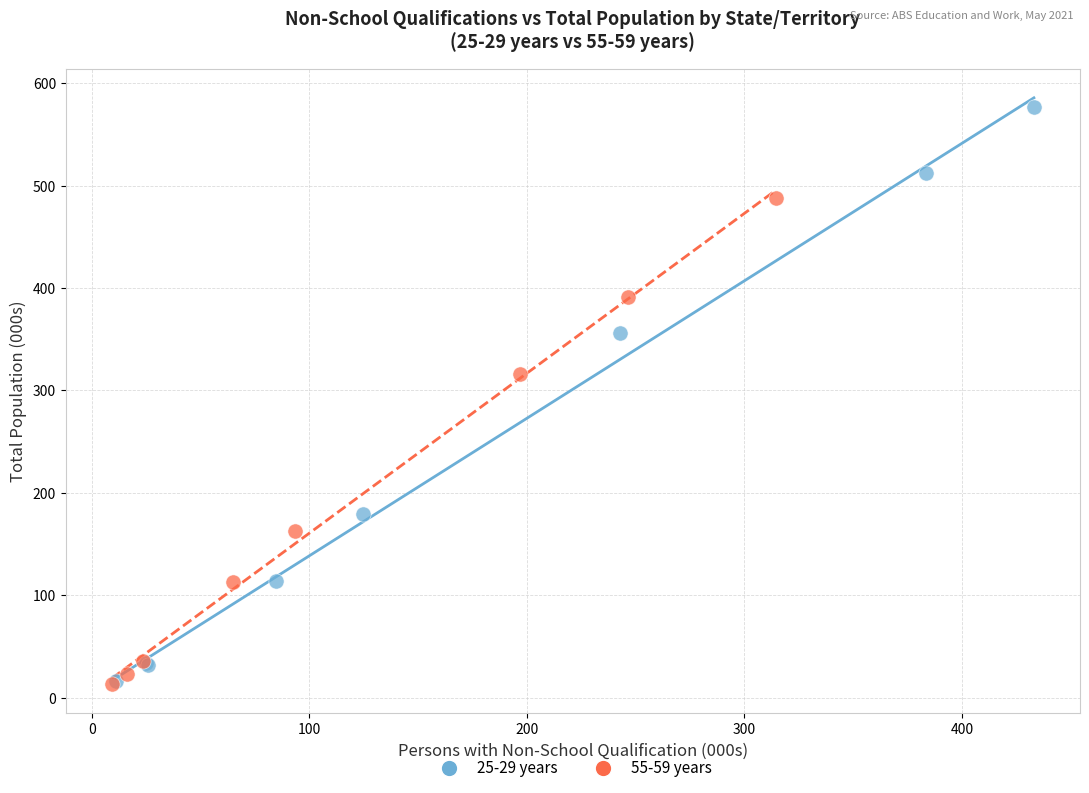

Which series has the widest spread of Y values?

25-29 years